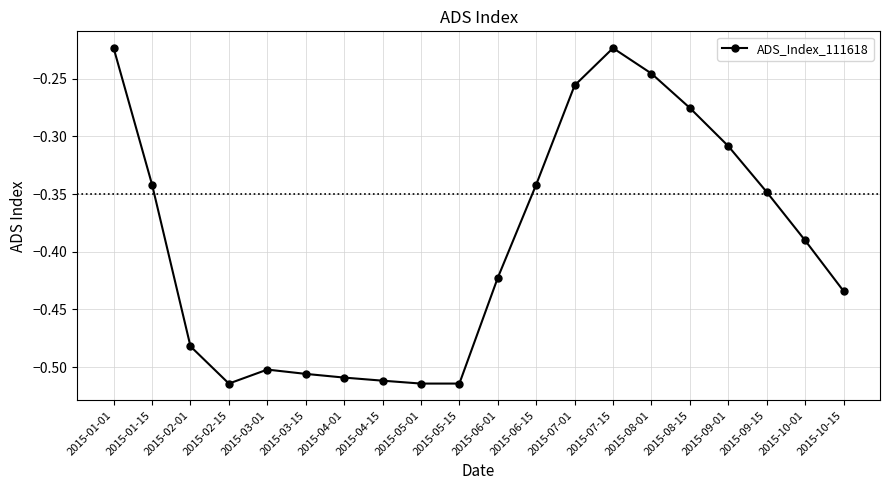

What position from the left is 2015-08-01?

15